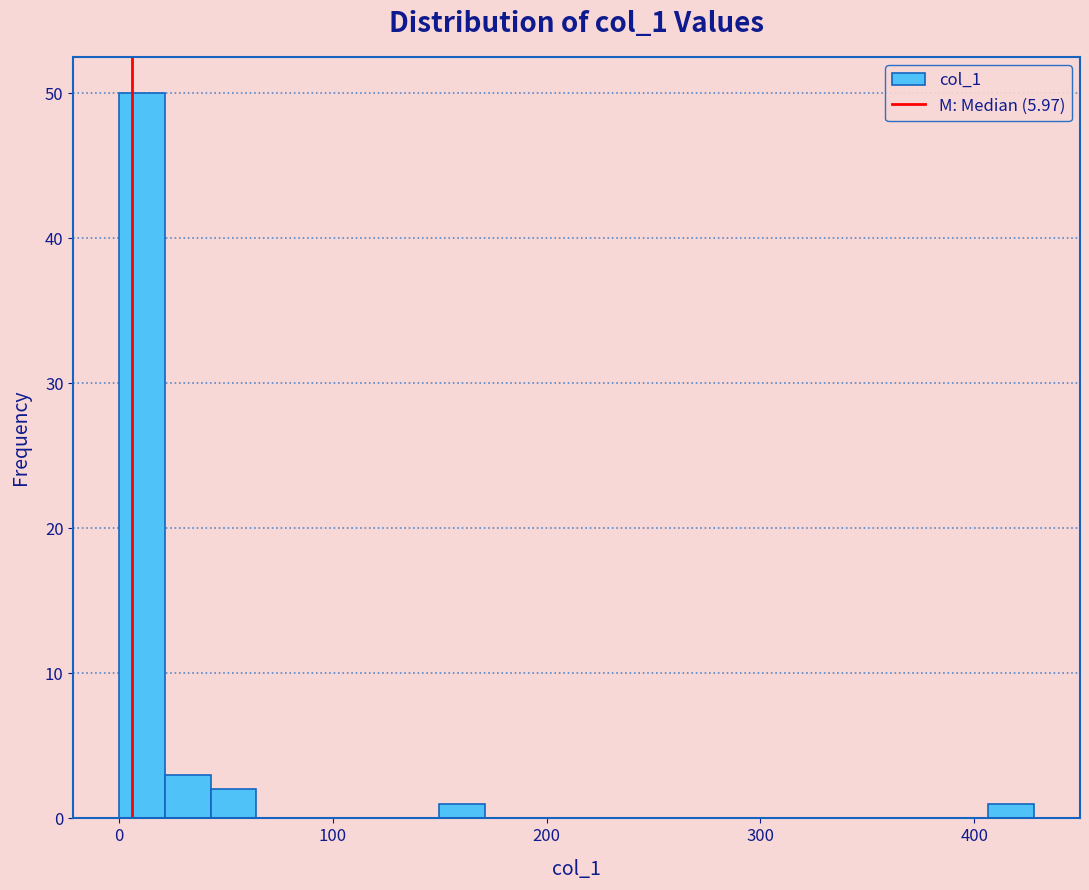

Around what value on the x-axis is the tallest bar? Give the approximate position of its centre, as read against the axis.

10